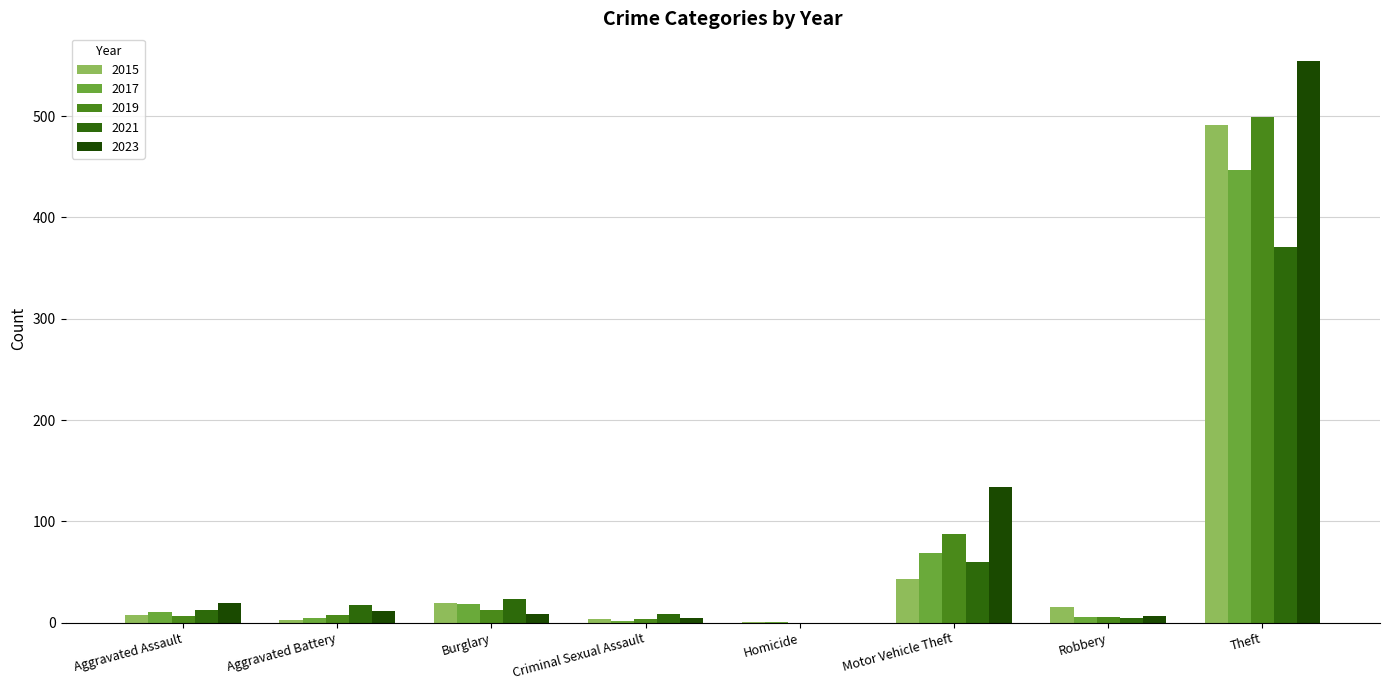

Which category has the highest value across all series?

Theft